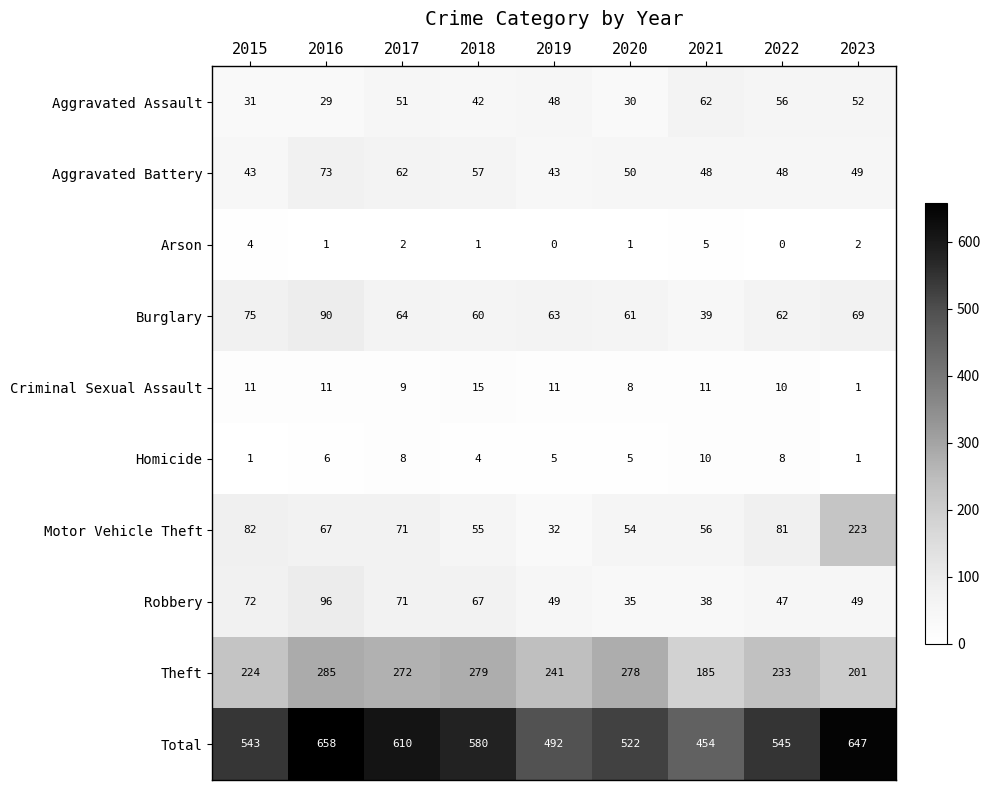

What is the average value of the Aggravated Battery series?

53